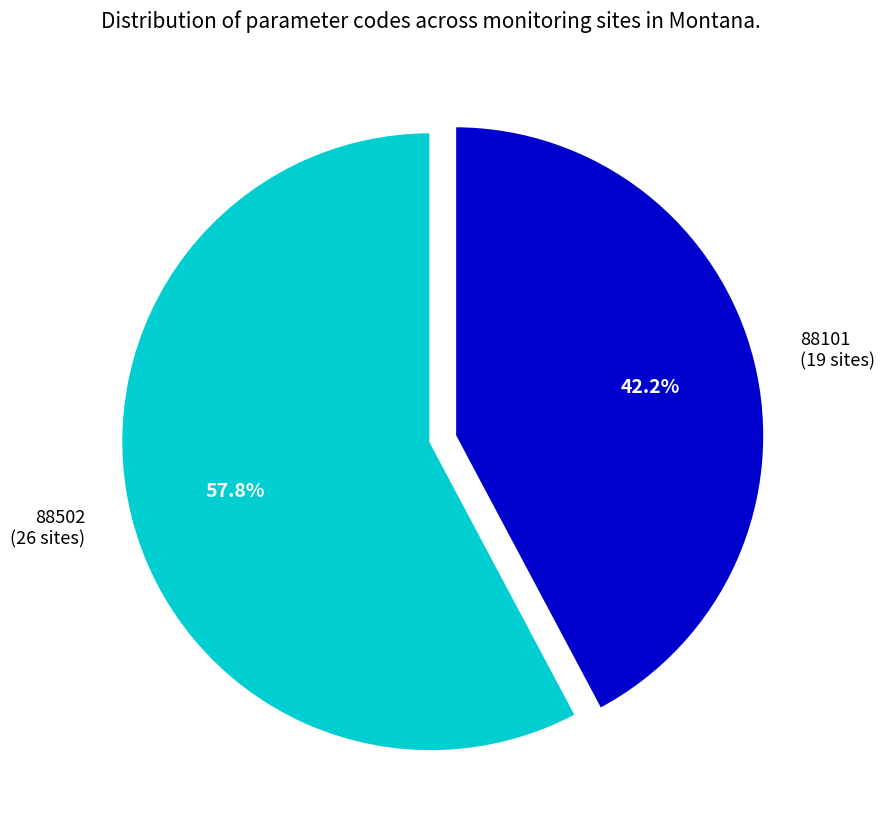

Which category has the smallest portion of the pie?

88101